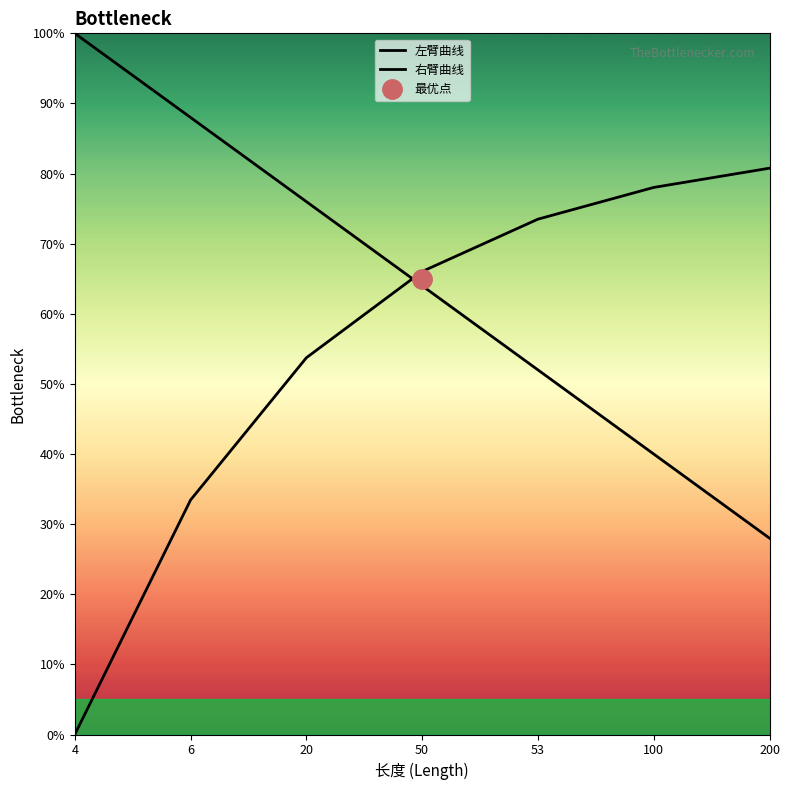

Where do 左臂曲线 and 右臂曲线 first cross each other?

20 and 50